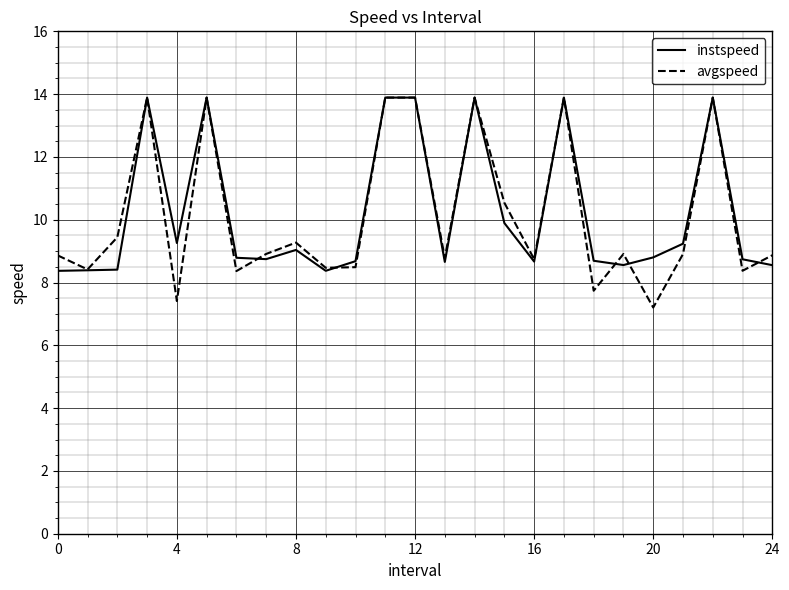

Which series has the widest spread of values?

avgspeed